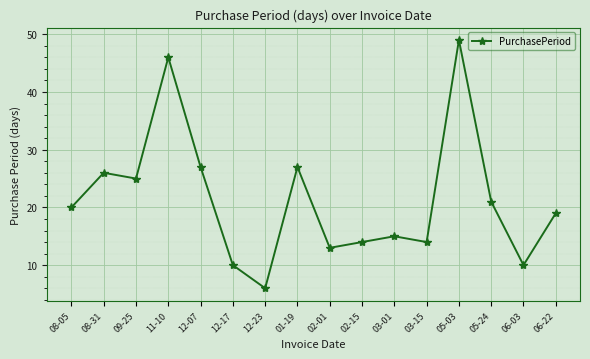

What is the greatest value displayed?

49